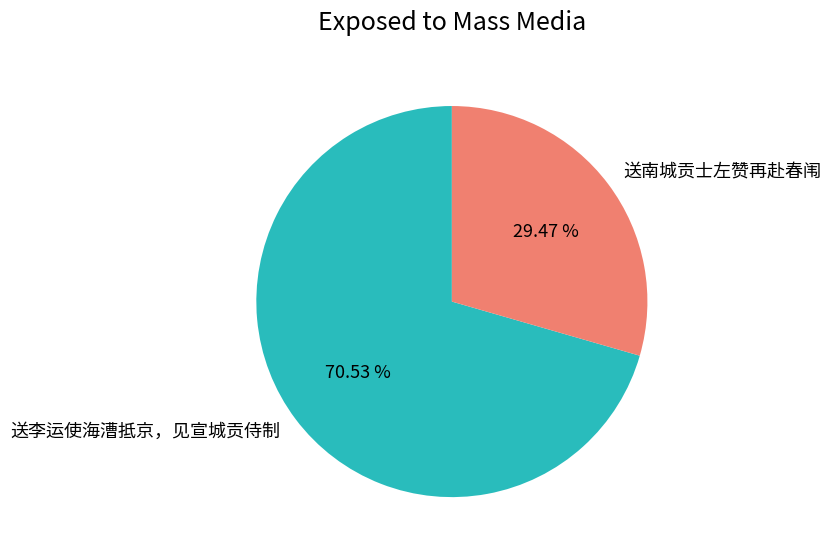

How many slices are in this pie chart?

2